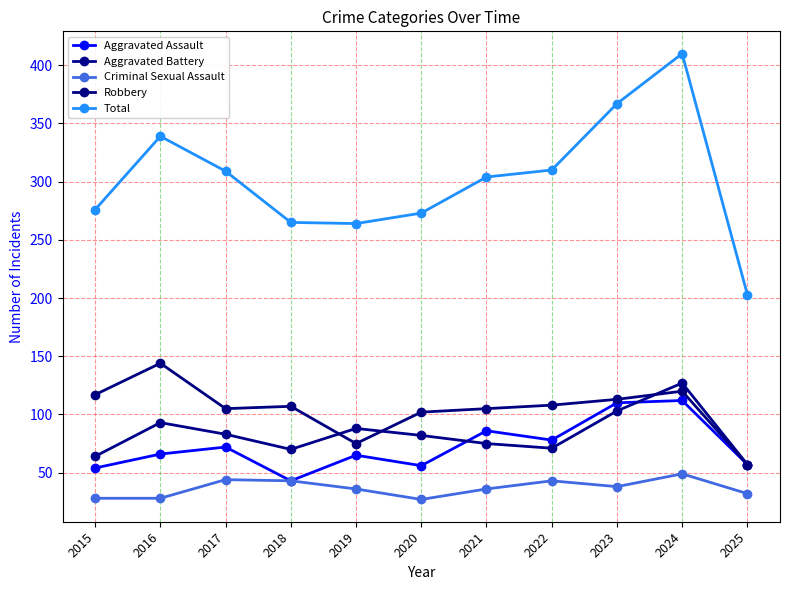

Reading right to left, transcribe all the data shown in this chart.

Aggravated Assault: 2025=57	2024=112	2023=110	2022=78	2021=86	2020=56	2019=65	2018=43	2017=72	2016=66	2015=54
Aggravated Battery: 2025=57	2024=127	2023=103	2022=71	2021=75	2020=82	2019=88	2018=70	2017=83	2016=93	2015=64
Criminal Sexual Assault: 2025=32	2024=49	2023=38	2022=43	2021=36	2020=27	2019=36	2018=43	2017=44	2016=28	2015=28
Robbery: 2025=57	2024=120	2023=113	2022=108	2021=105	2020=102	2019=75	2018=107	2017=105	2016=144	2015=117
Total: 2025=203	2024=410	2023=367	2022=310	2021=304	2020=273	2019=264	2018=265	2017=309	2016=339	2015=276